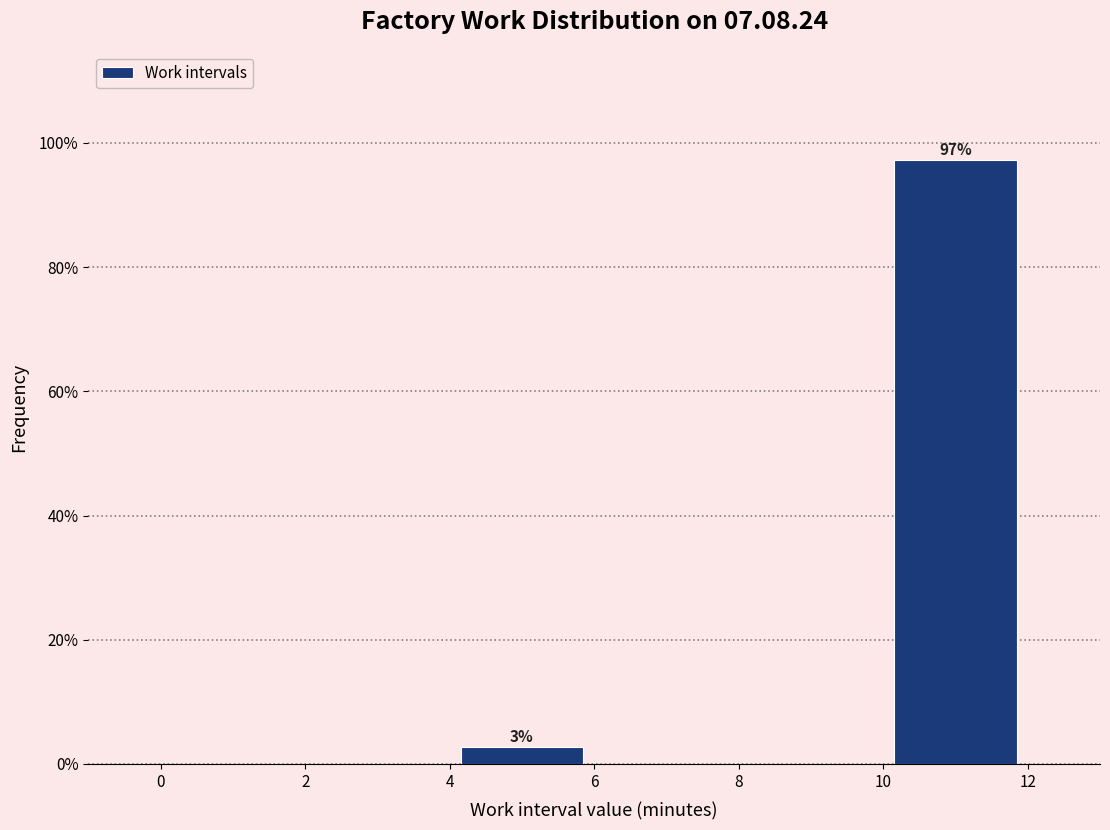

Over which range of the x-axis is the bar tallest?

10 to 12